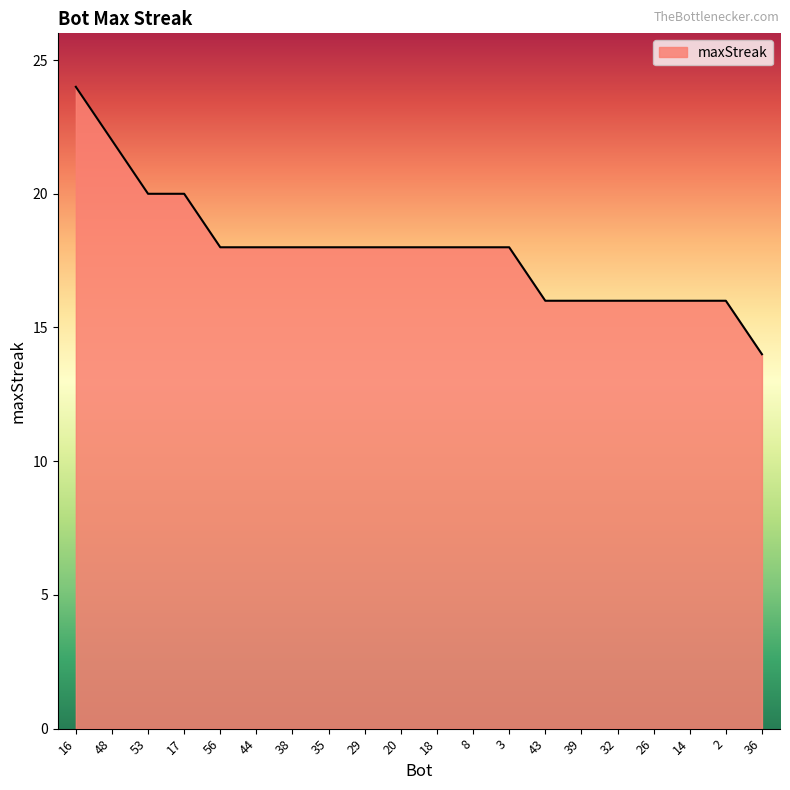

What position from the left is 3?

13